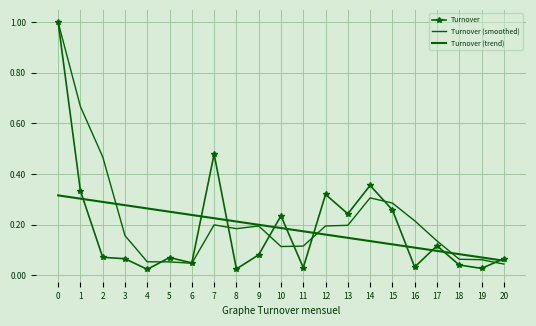

Which series changed the most between 18 and 19?

Turnover